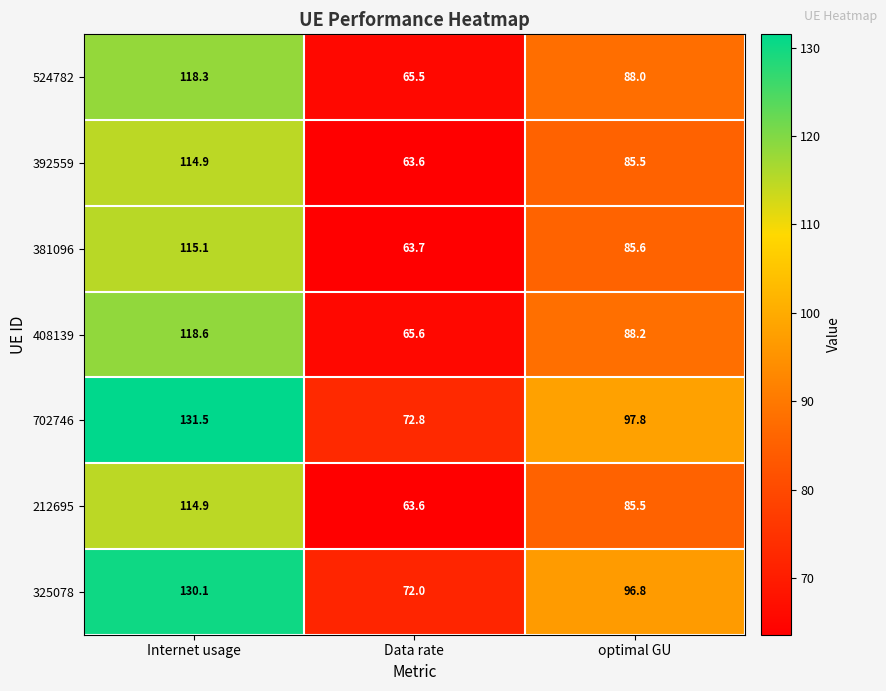

What is the spread (max minus min) of values at Data rate?

9.2